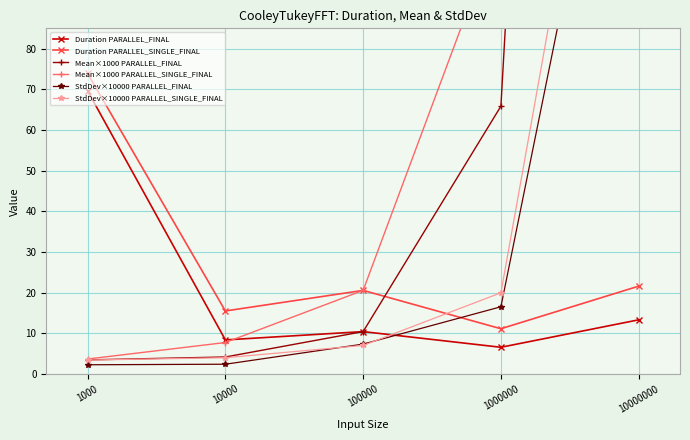

What are all the series names shown in the legend?

Duration PARALLEL_FINAL, Duration PARALLEL_SINGLE_FINAL, Mean×1000 PARALLEL_FINAL, Mean×1000 PARALLEL_SINGLE_FINAL, StdDev×10000 PARALLEL_FINAL, StdDev×10000 PARALLEL_SINGLE_FINAL